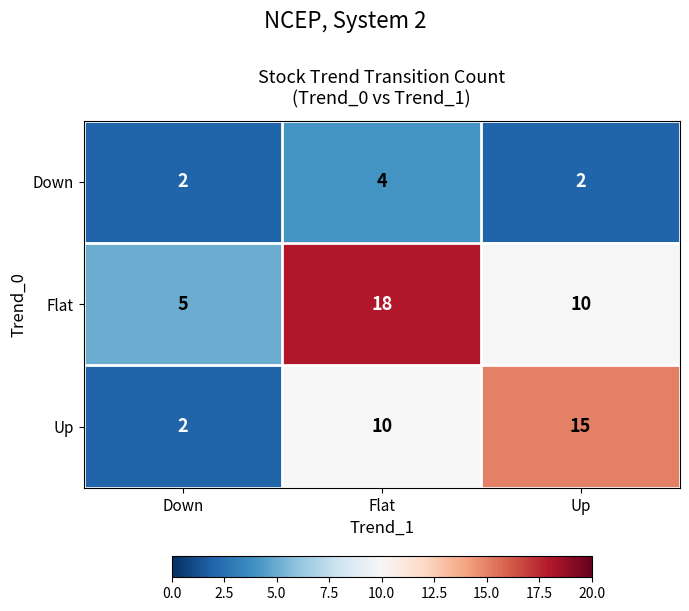

At how many categories does at least one series exceed 6?

2